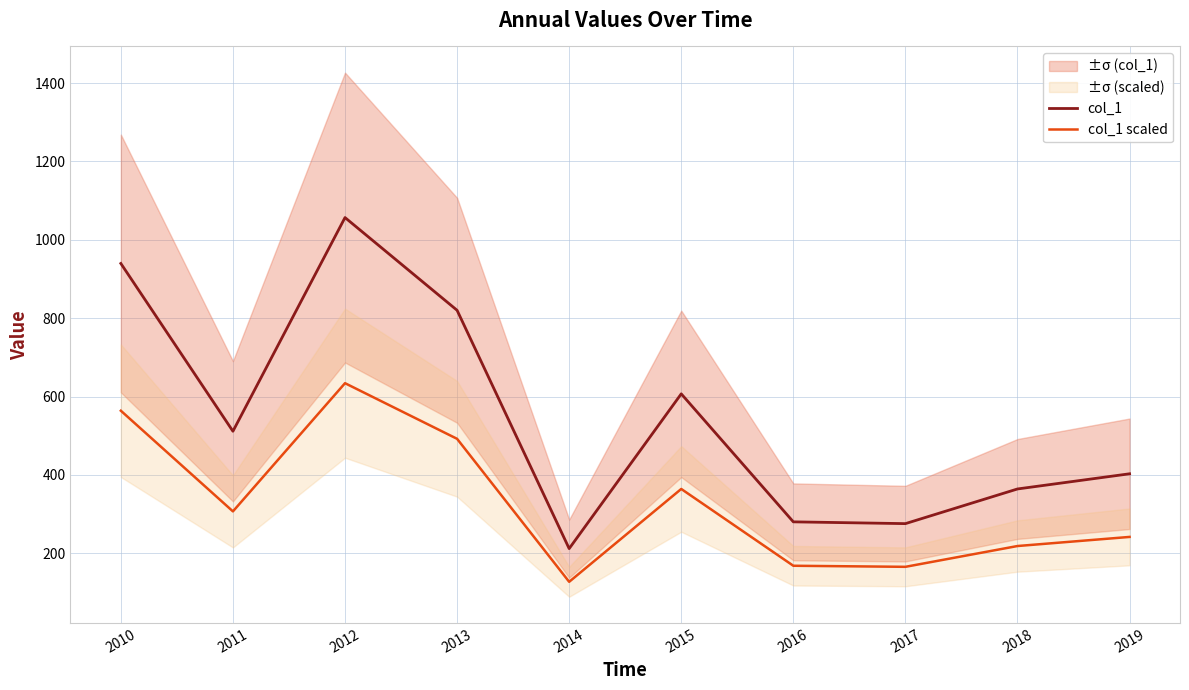

At which label does col_1 reach its minimum?

2014